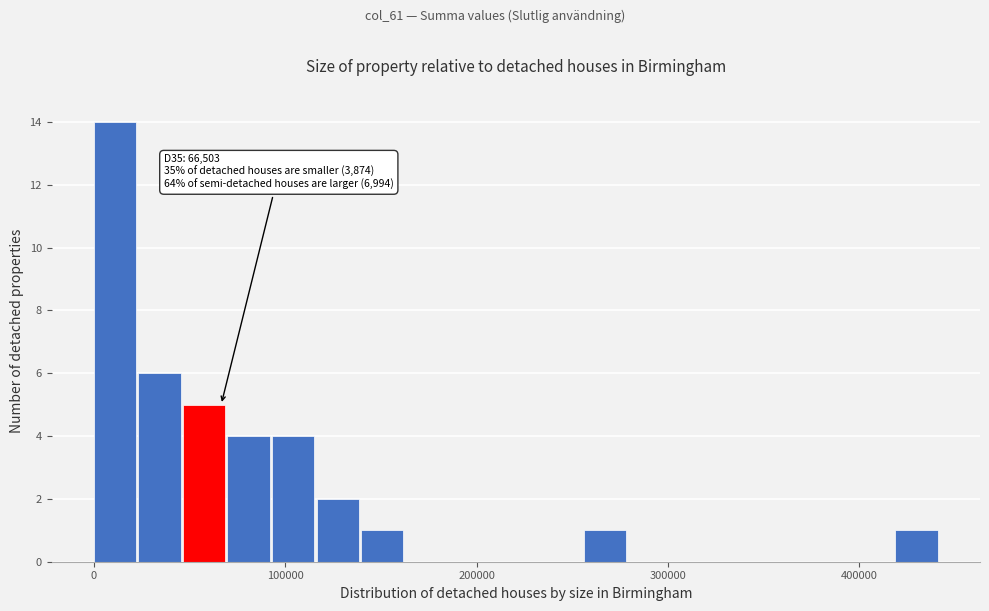

Read against the x-axis, roughly where is the centre of the tallest bar?

10000